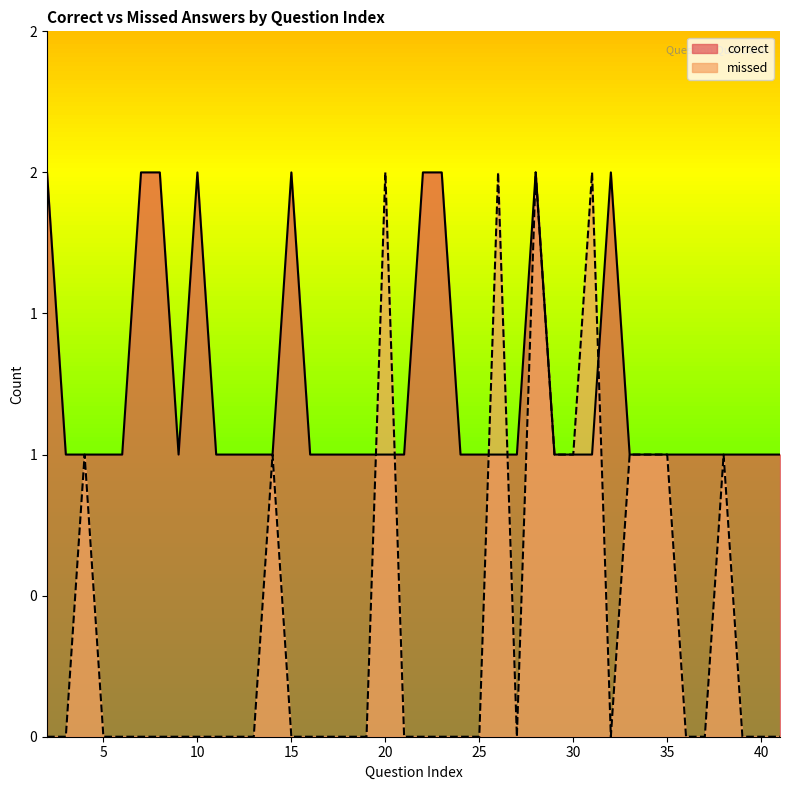

The missed series shows 1 at 40. True or false?

False